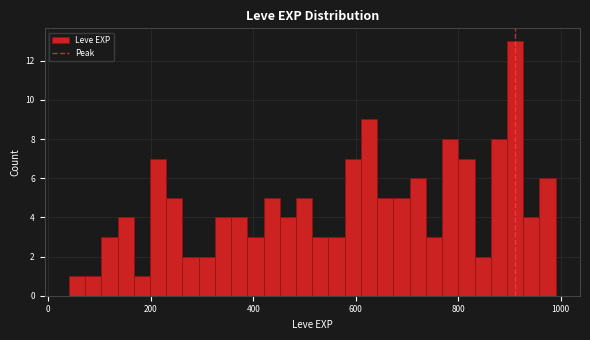

Around what value on the x-axis is the tallest bar? Give the approximate position of its centre, as read against the axis.

920